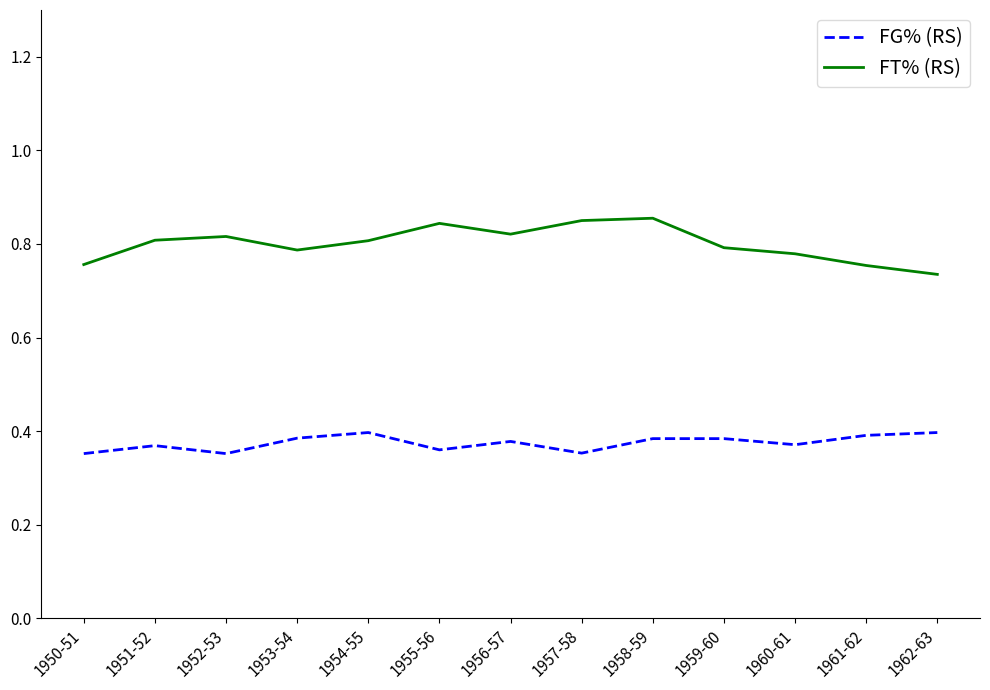

Rank the series by their maximum value, from highest to lowest.

FT% (RS), FG% (RS)